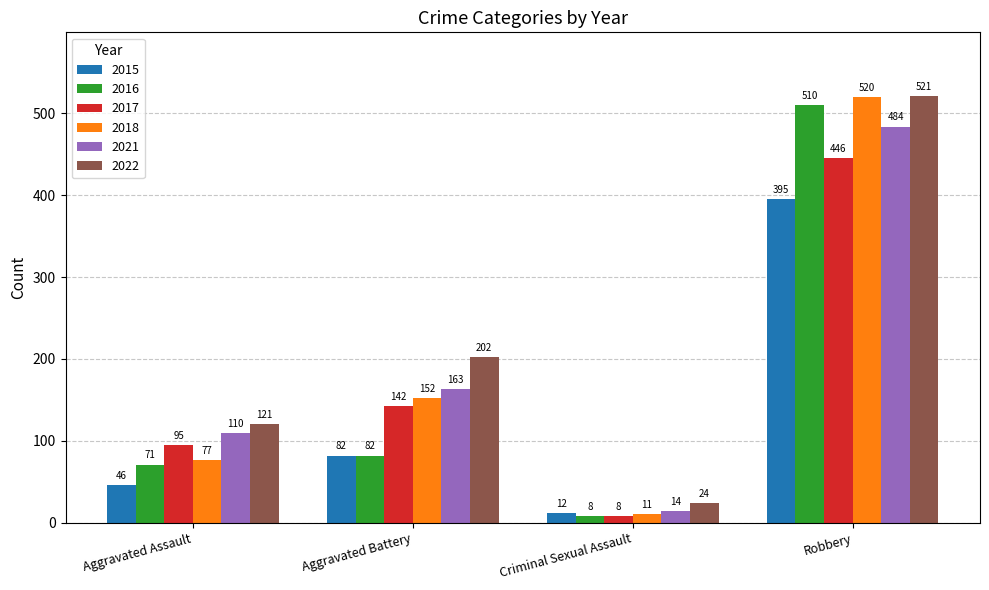

What is the label of the 2nd bar from the right?

Criminal Sexual Assault